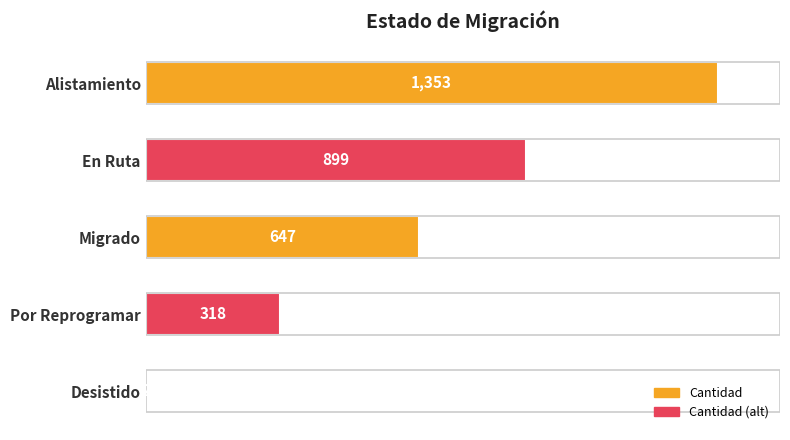

Between Migrado and Por Reprogramar, which is larger?

Migrado